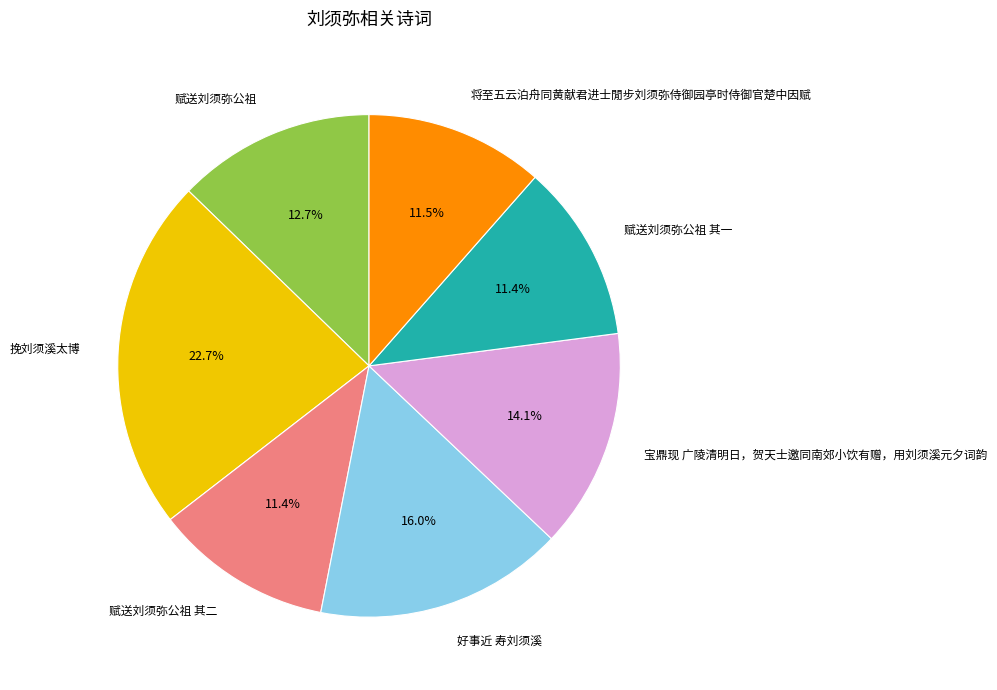

To the nearest percent, what is the difference between the largest and smallest slice percentages?

11%